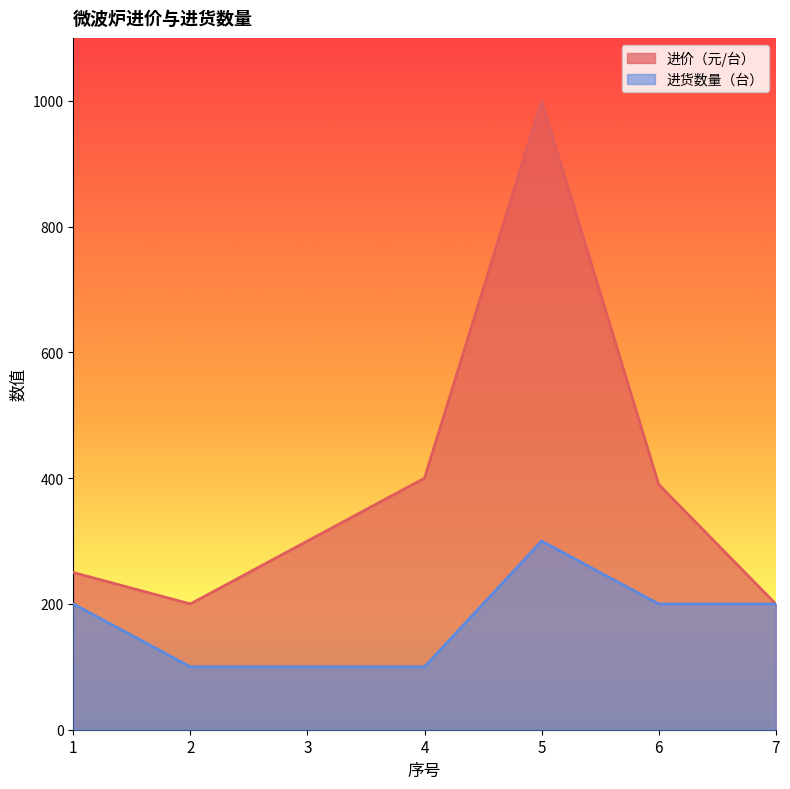

Which series changed the most between 5 and 6?

进价（元/台）